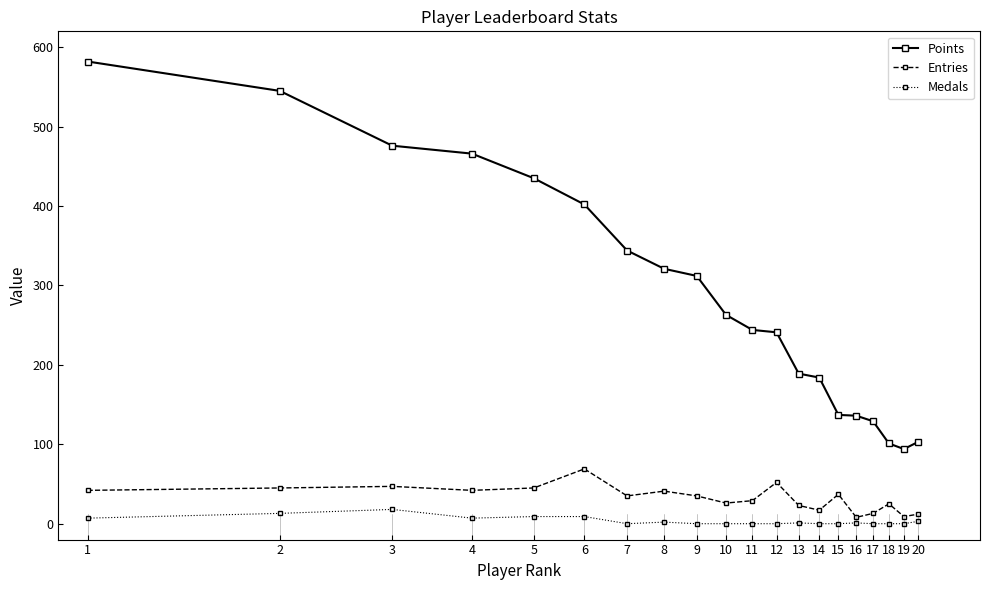

What is the difference between the maximum and minimum values in the Entries series?

61